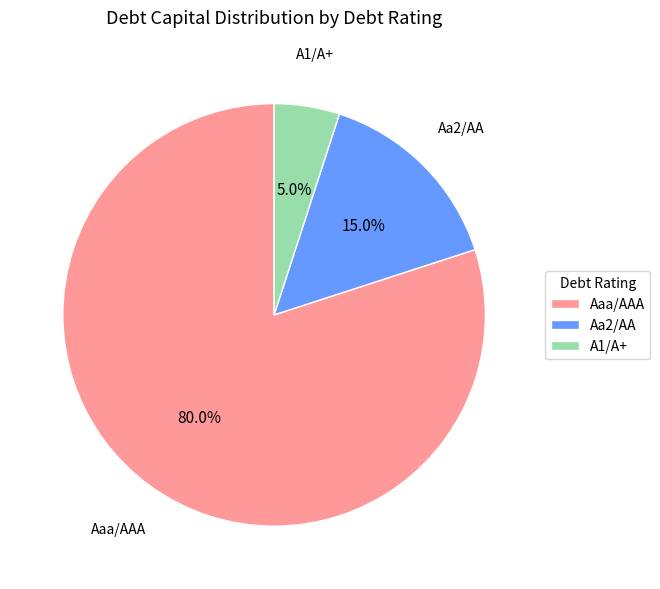

How many segments does this pie chart have?

3